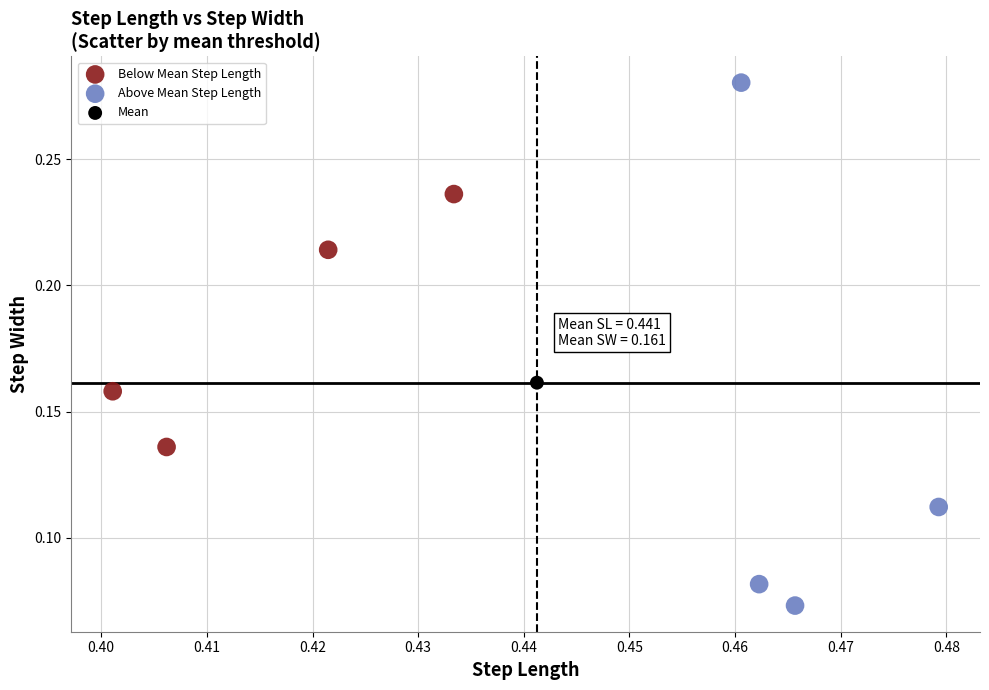

What are all the series names shown in the legend?

Below Mean Step Length, Above Mean Step Length, Mean